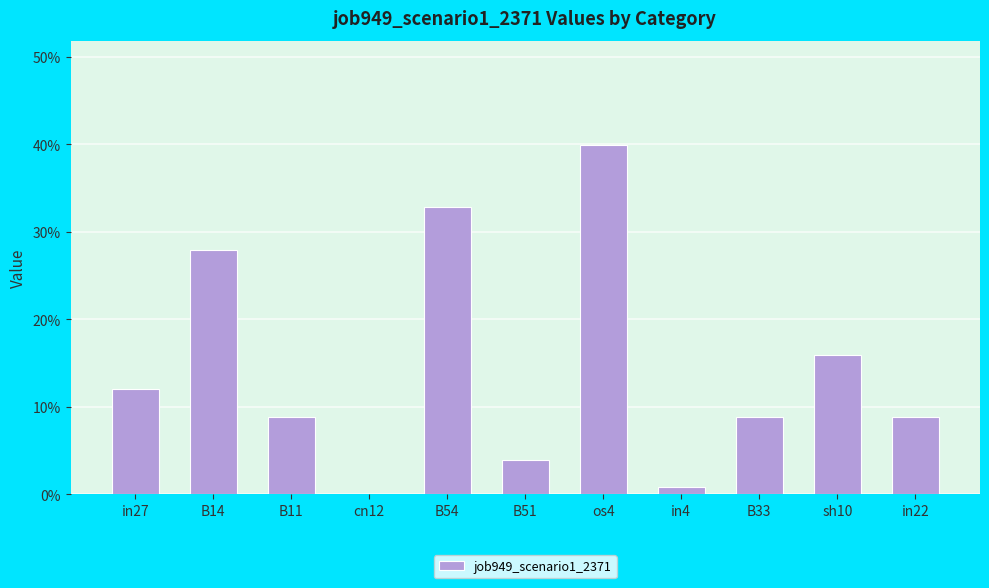

Are the bars horizontal?

No